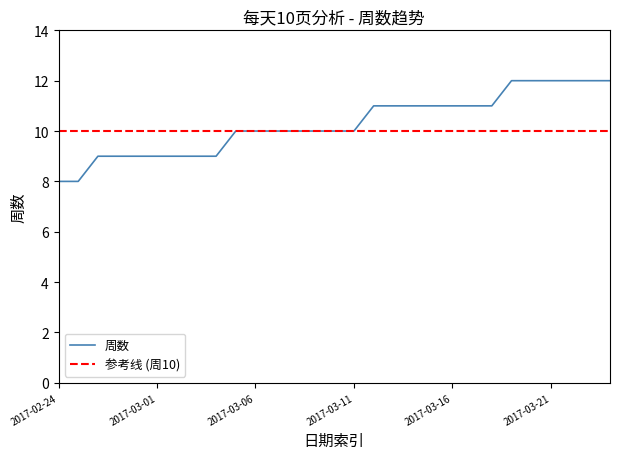

At which label is the value closest to 10?

2017-03-05